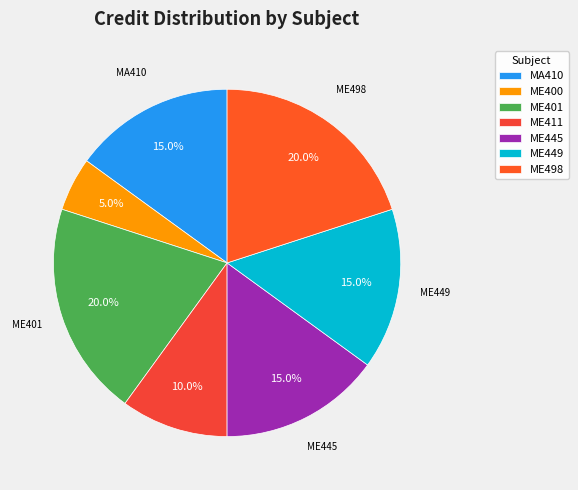

What percentage is the ME449 slice, to the nearest percent?

15%